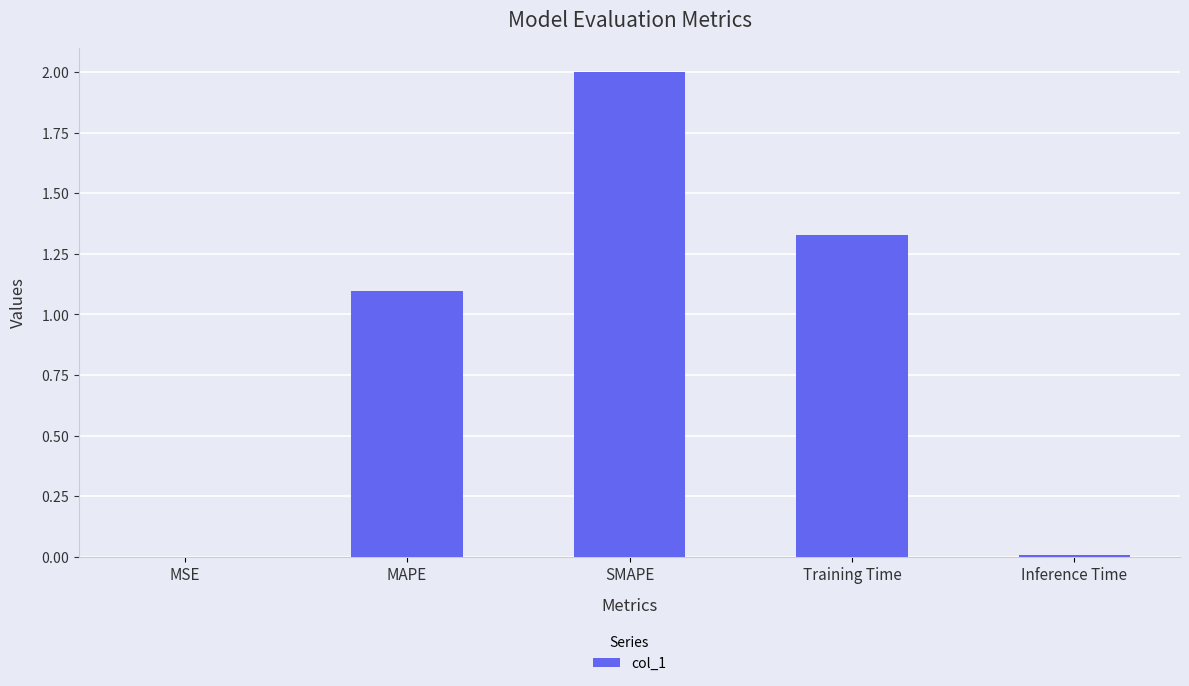

What is the change in value from SMAPE to Inference Time?

-2.0